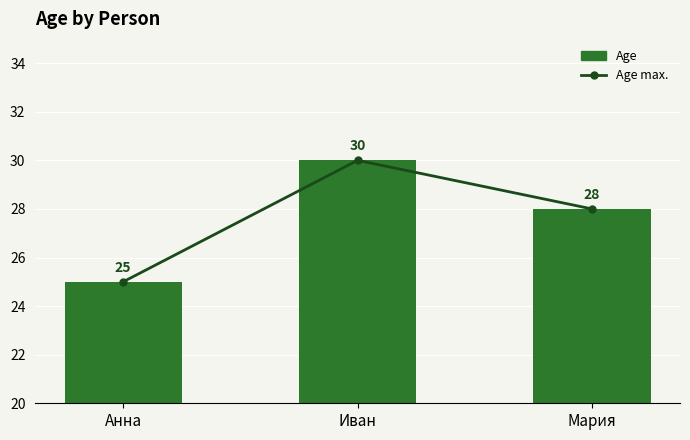

What is the label of the 3rd bar from the right?

Анна